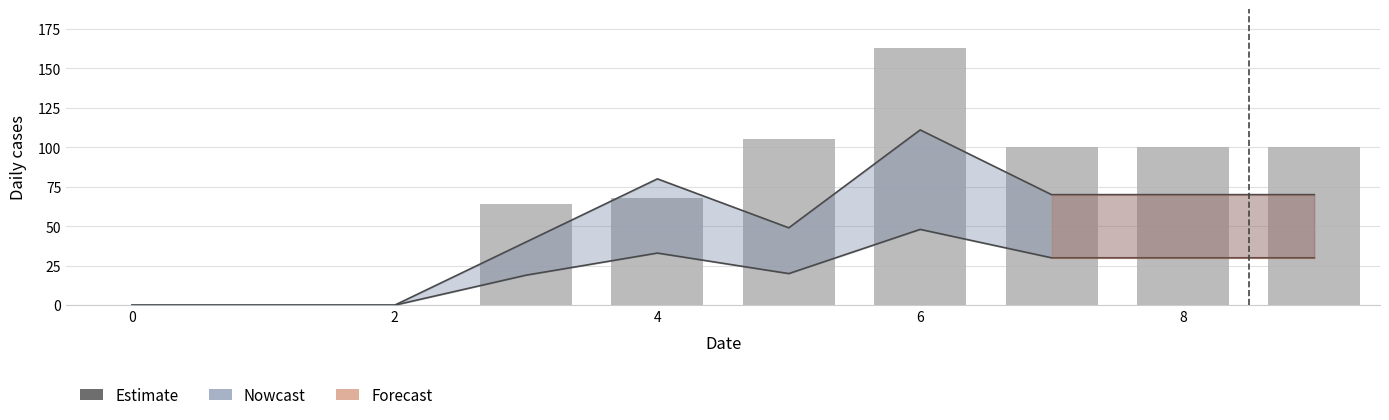

Does the chart contain any negative values?

No